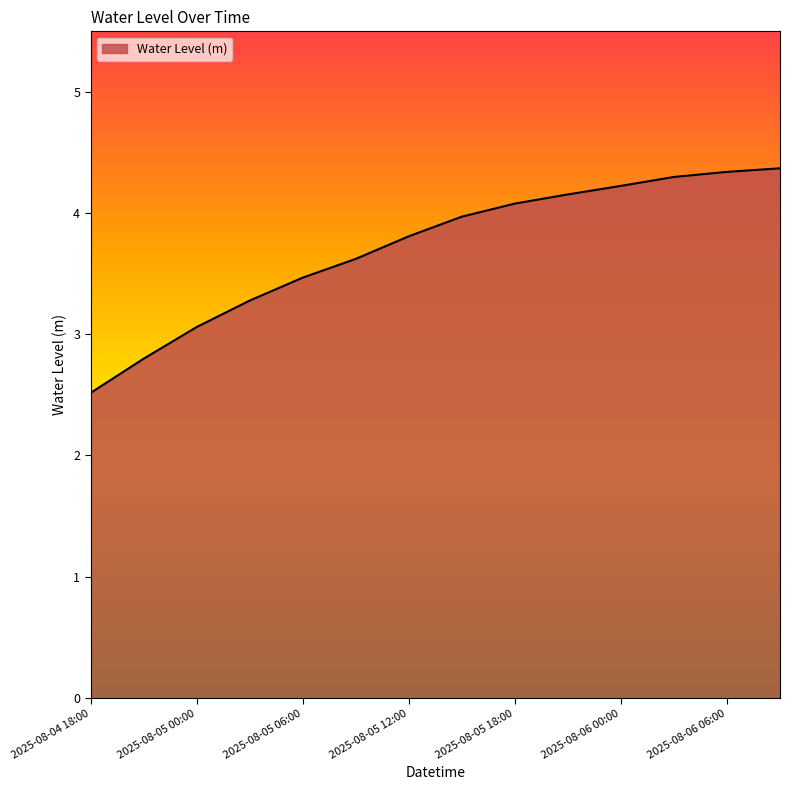

How many lines are shown in the chart?

1